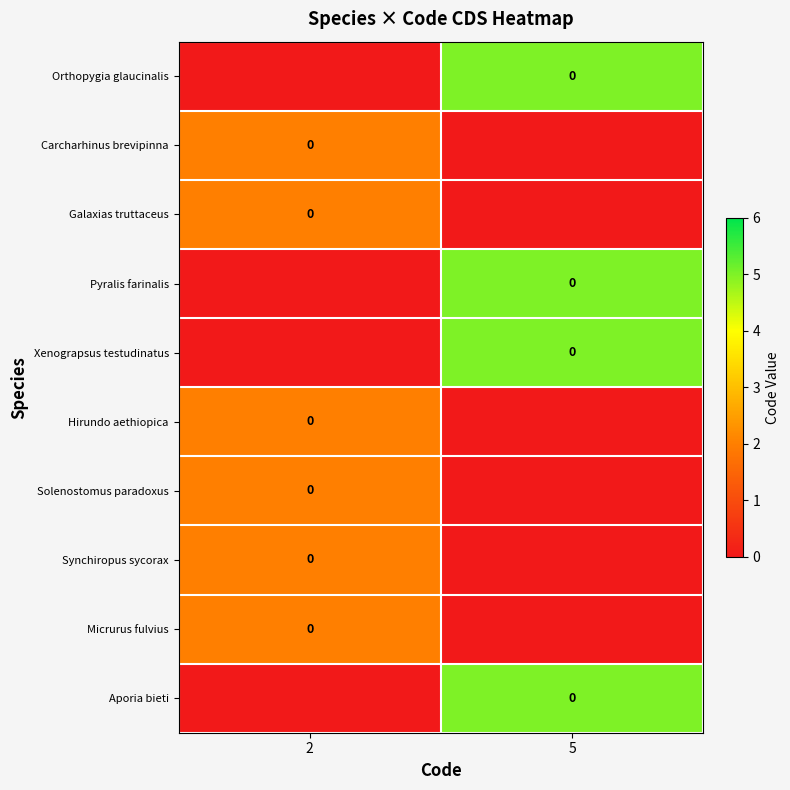

Rank the categories by Hirundo aethiopica value from lowest to highest.

5, 2